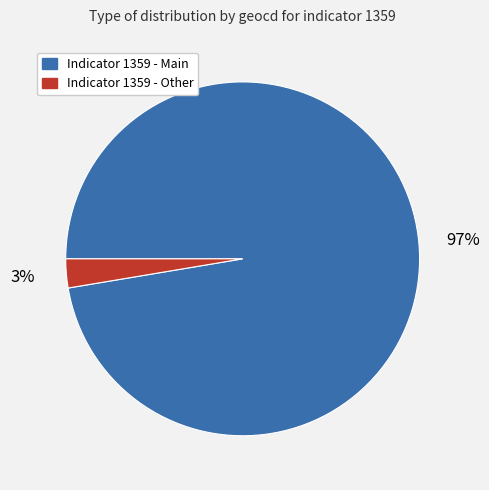

Which slice is the largest?

Indicator 1359 - Main